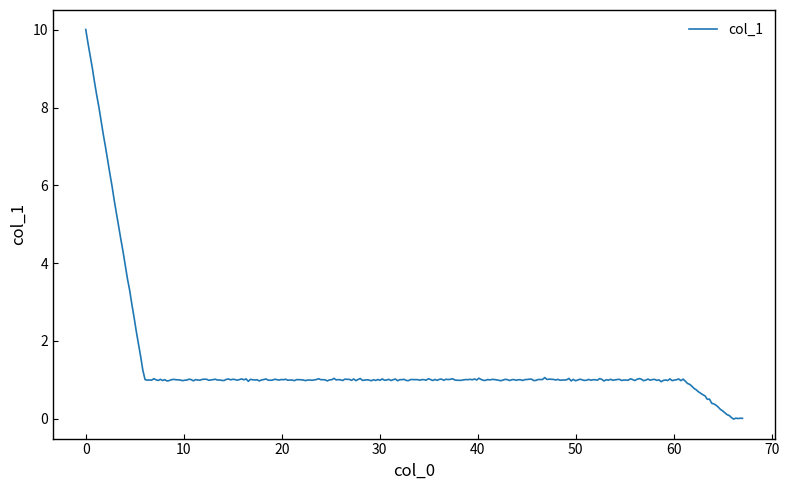

What is the maximum value shown in the chart?

10.0